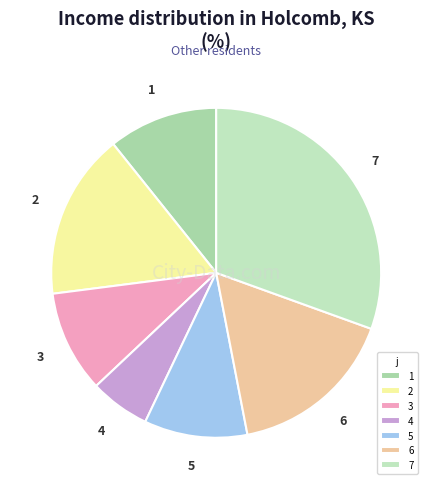

What is the ratio of the value at 3 to the value at 5?

1.0